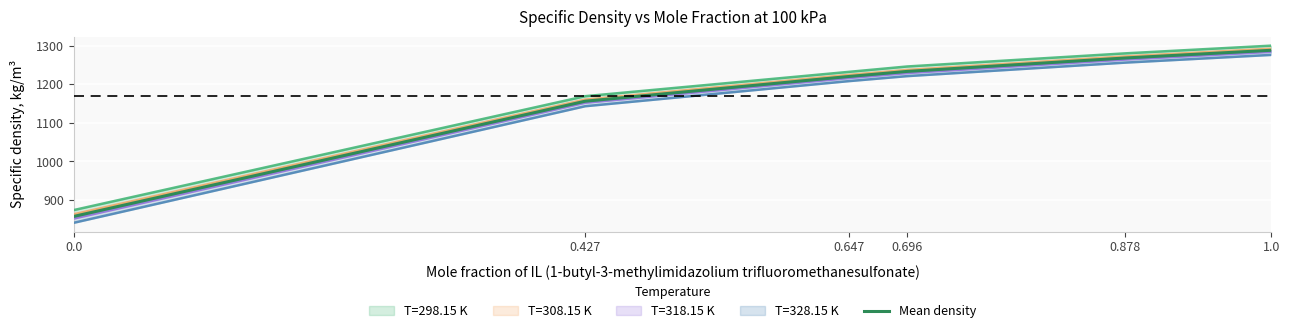

The value at 0.0 is 857.5. True or false?

True